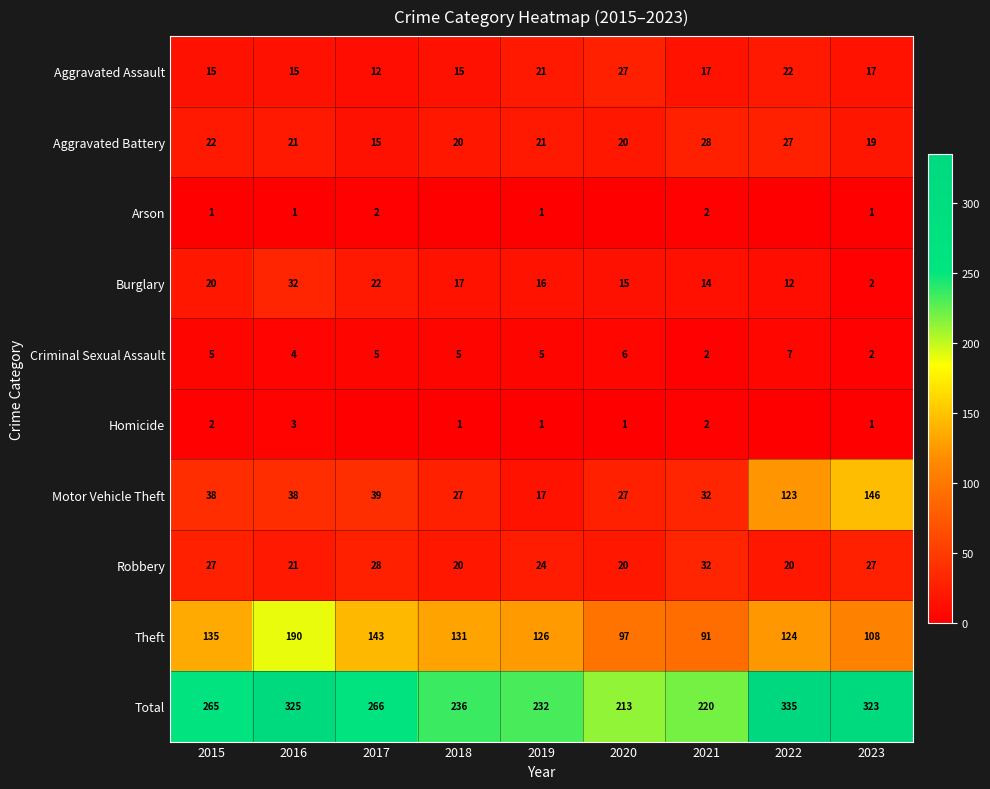

At which label does Total first exceed 265?

2016